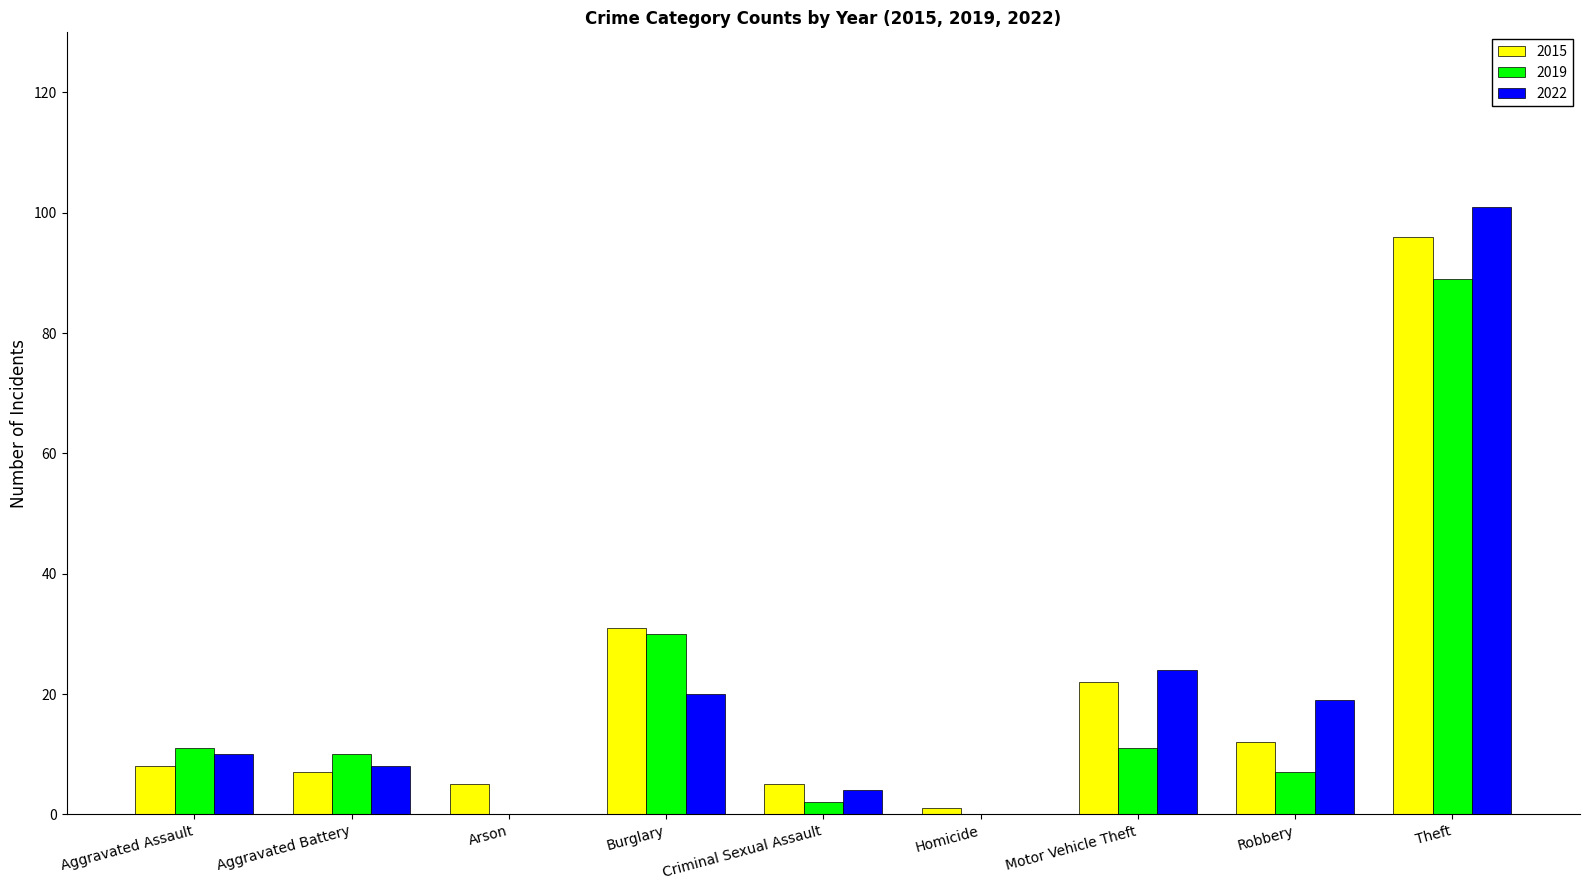

Reading right to left, transcribe all the data shown in this chart.

2015: 96	12	22	1	5	31	5	7	8
2019: 89	7	11	0	2	30	0	10	11
2022: 101	19	24	0	4	20	0	8	10